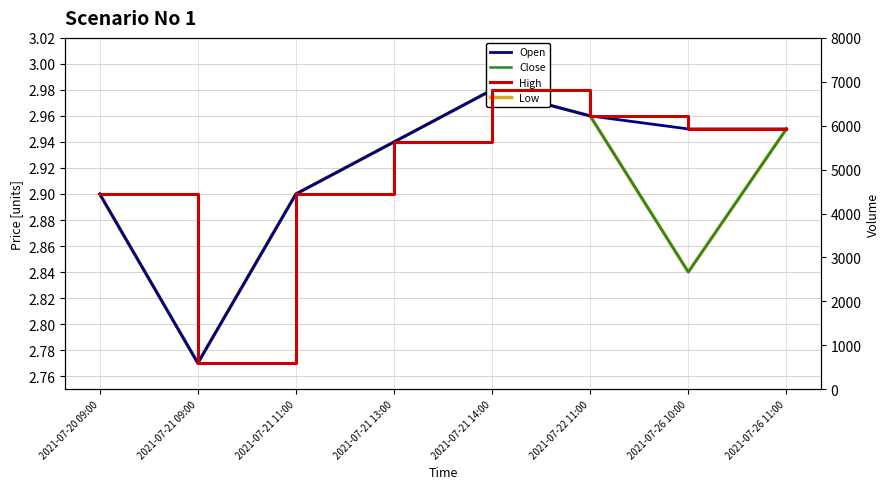

What is the minimum value for Low?

2.8